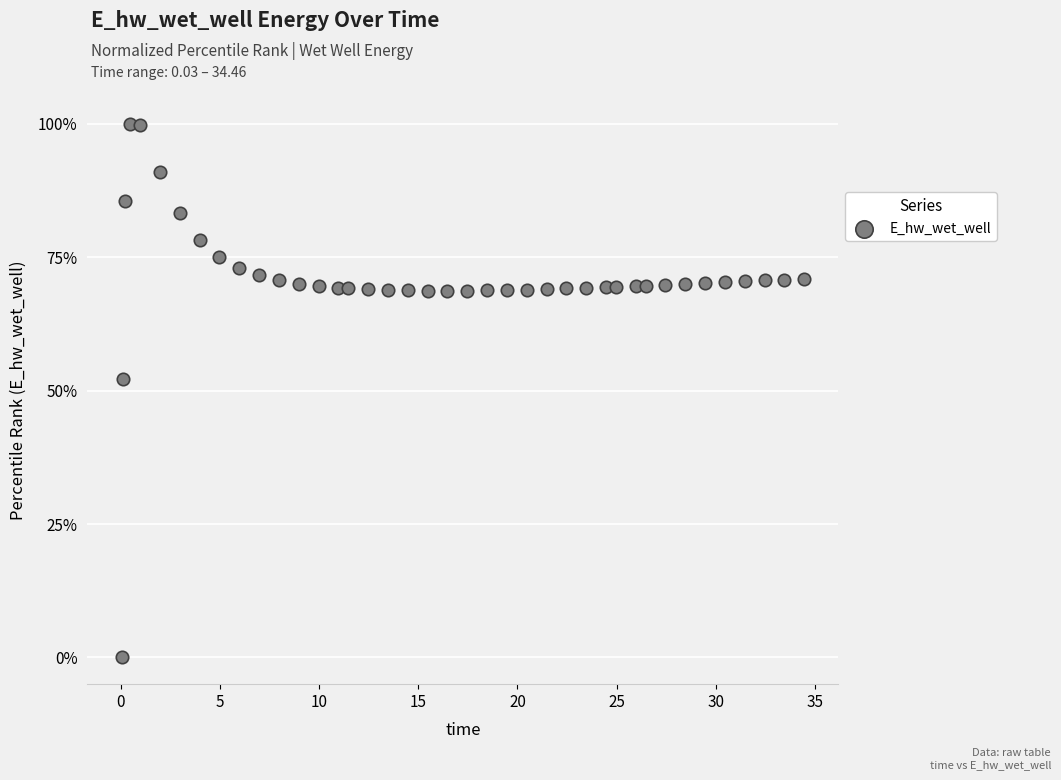

What Y value in the scatter plot is closest to 50?

52.2